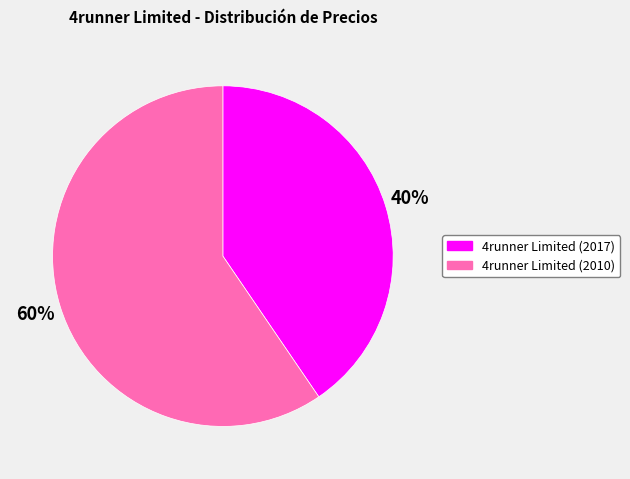

What is the ratio of the value at 4runner Limited (2010) to the value at 4runner Limited (2017)?

1.5